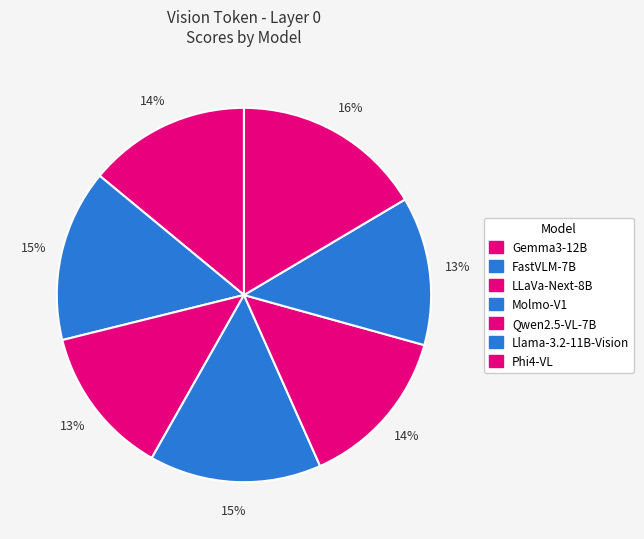

Is there any slice that represents more than half of the pie?

No